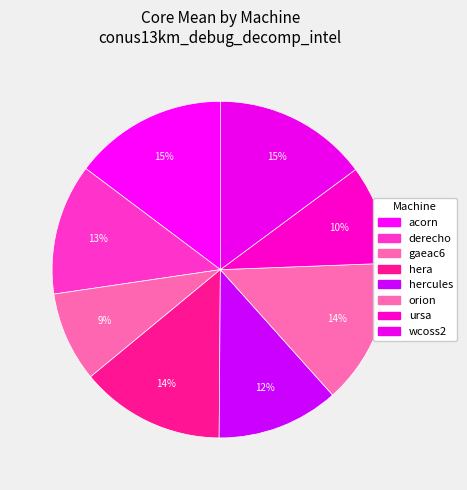

Count the number of slices in the pie.

8